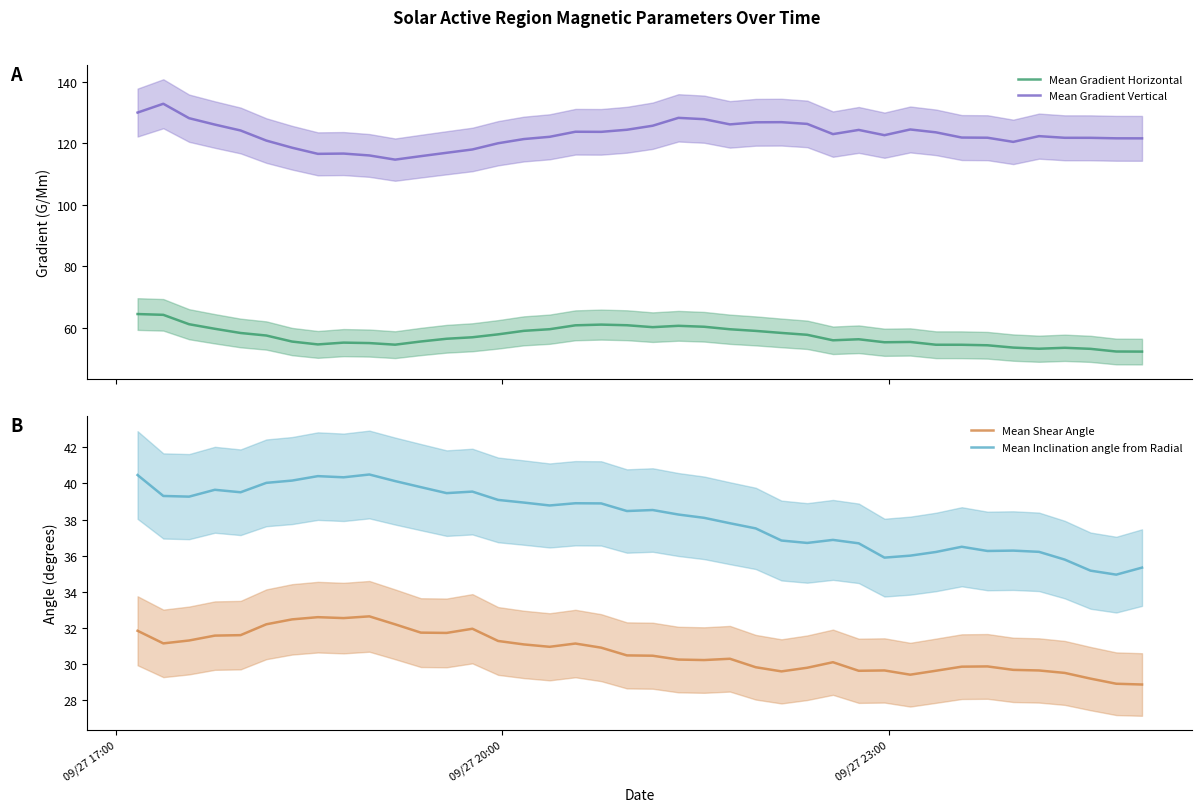

What is the maximum value for Mean Gradient Vertical?

132.8